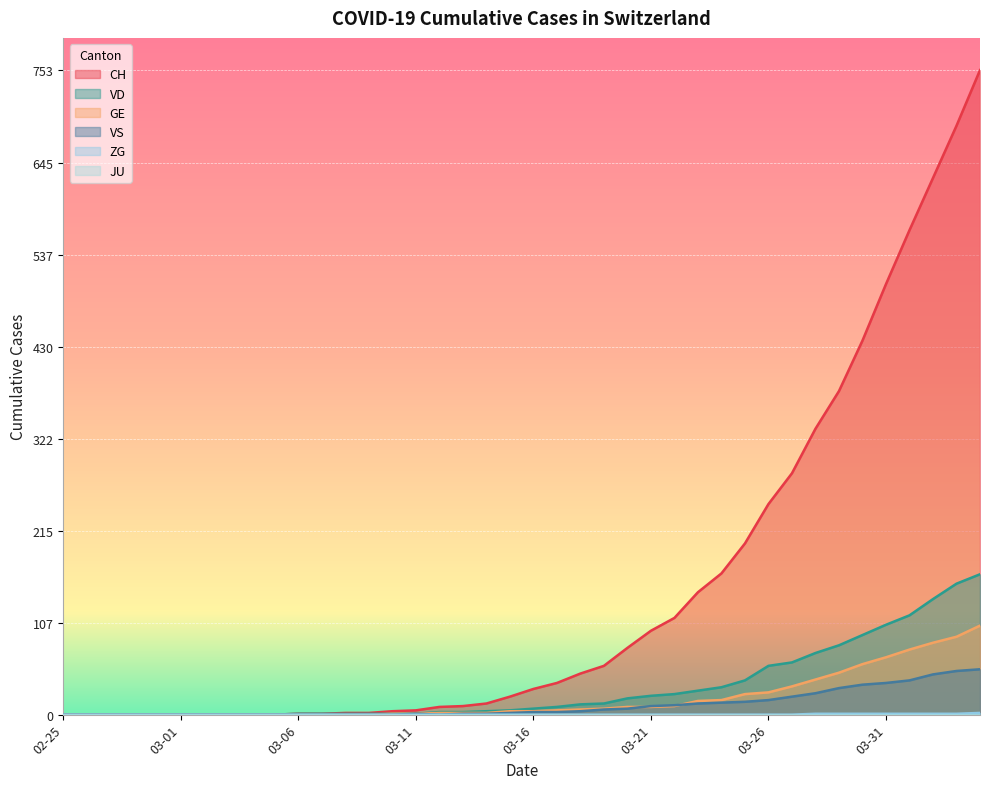

Where is GE nearest to the value 52?

2020-03-29